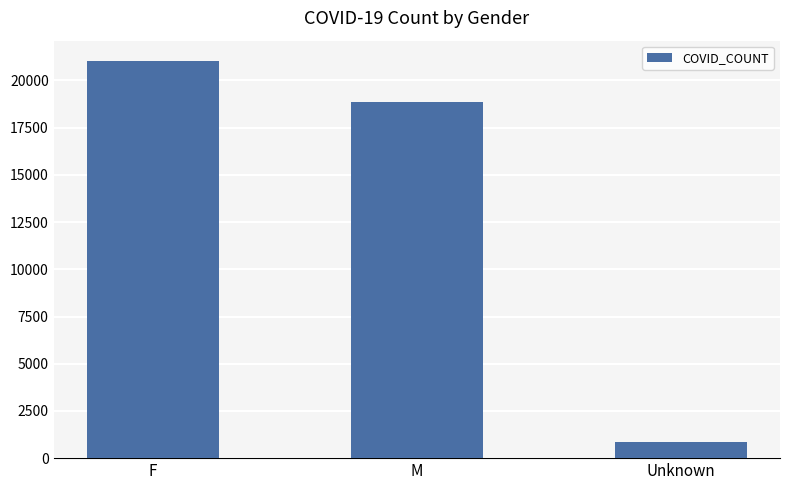

Does the chart contain any negative values?

No